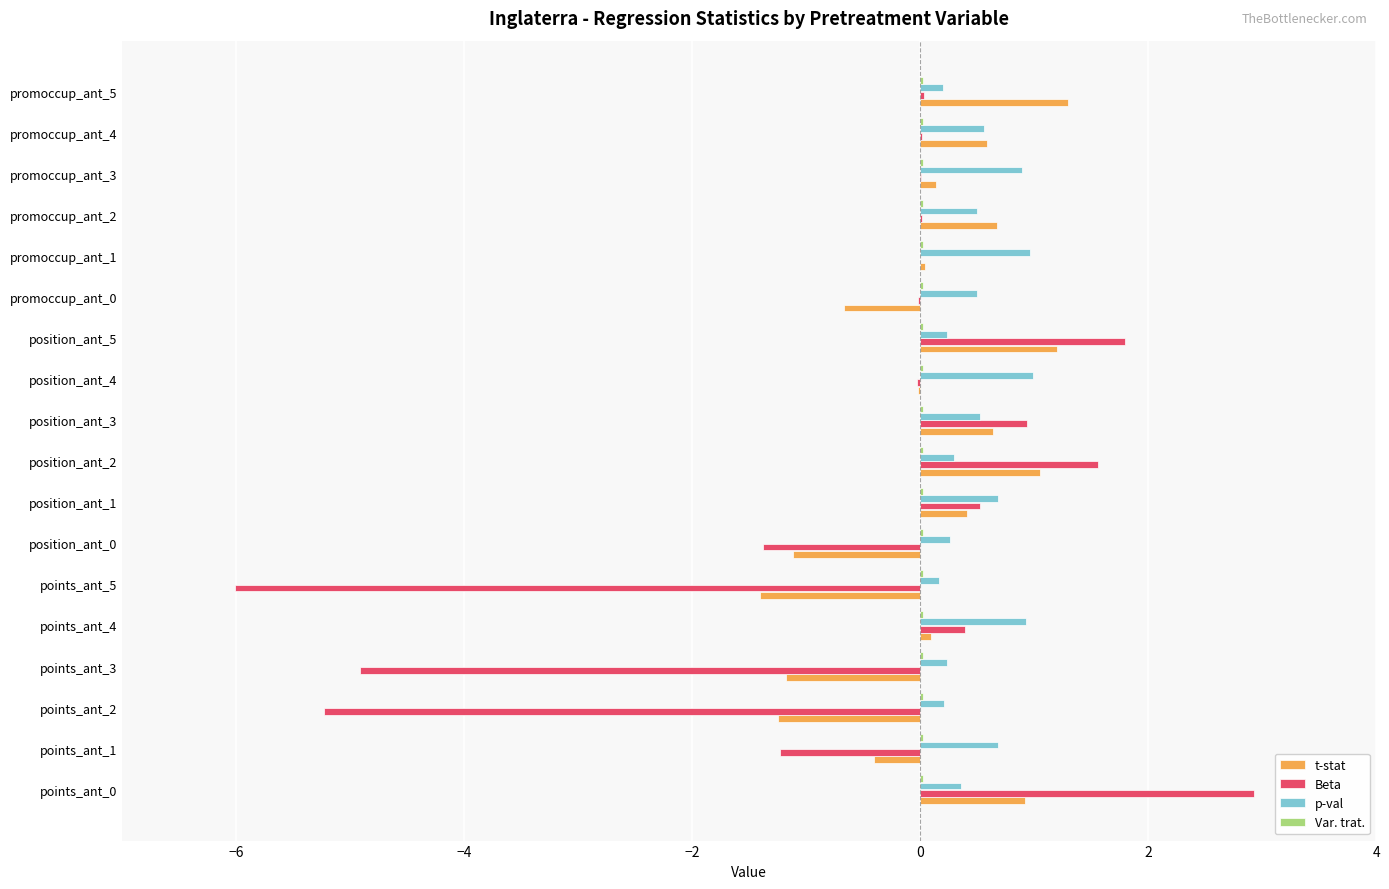

Is it true that t-stat equals 0.0 at promoccup_ant_1?

True